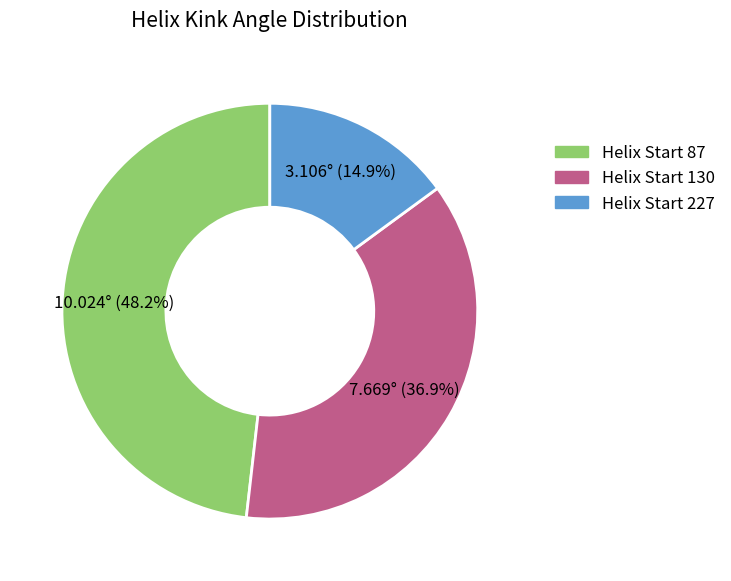

Rank the categories by value from highest to lowest.

Helix Start 87, Helix Start 130, Helix Start 227